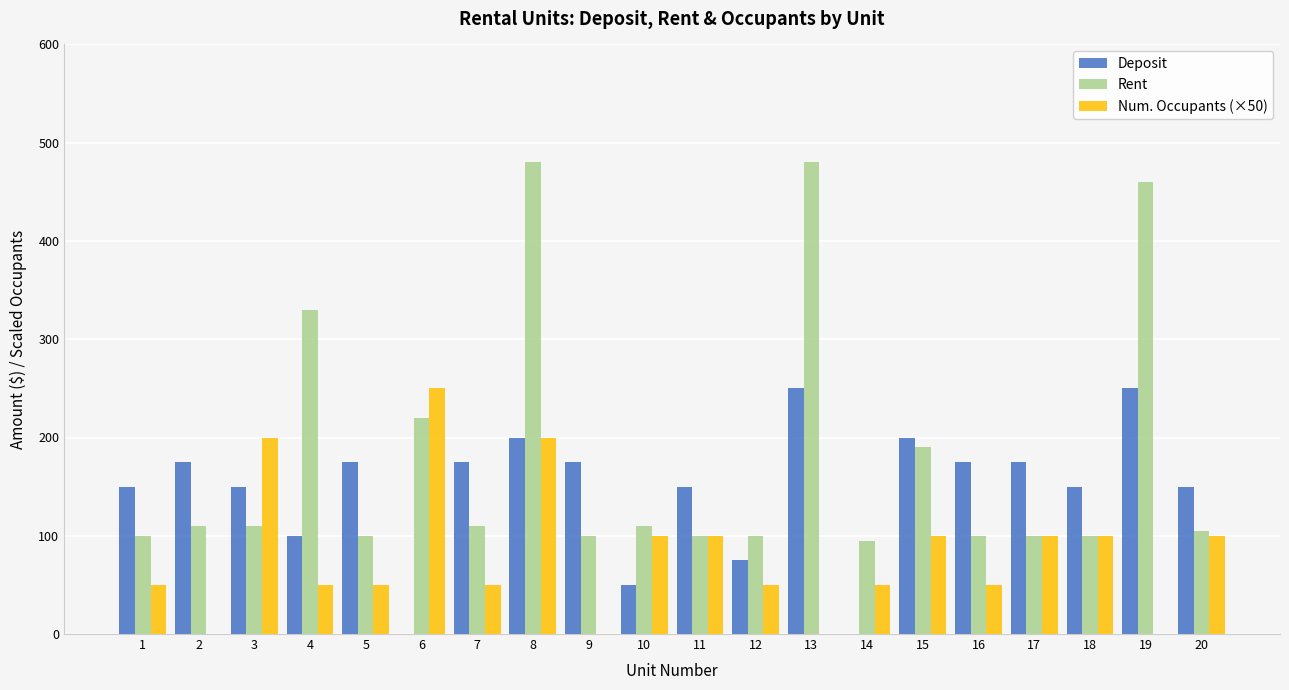

Which series has the widest spread of values?

Rent